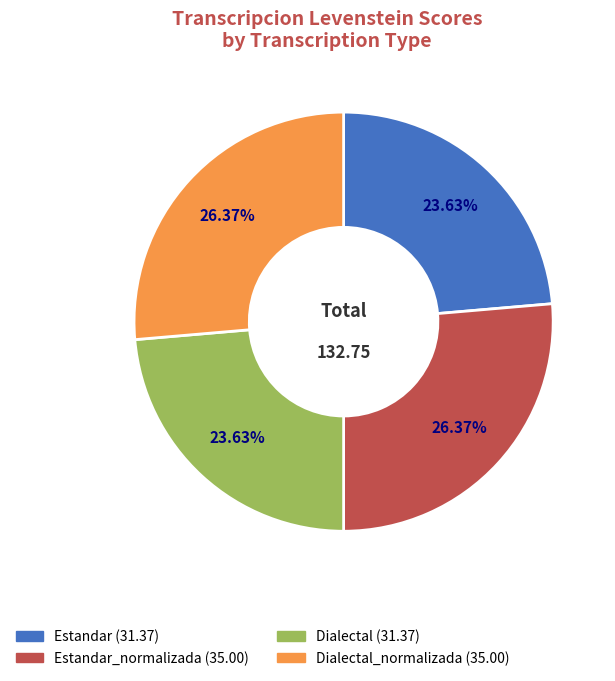

Is there any slice that represents more than half of the pie?

No